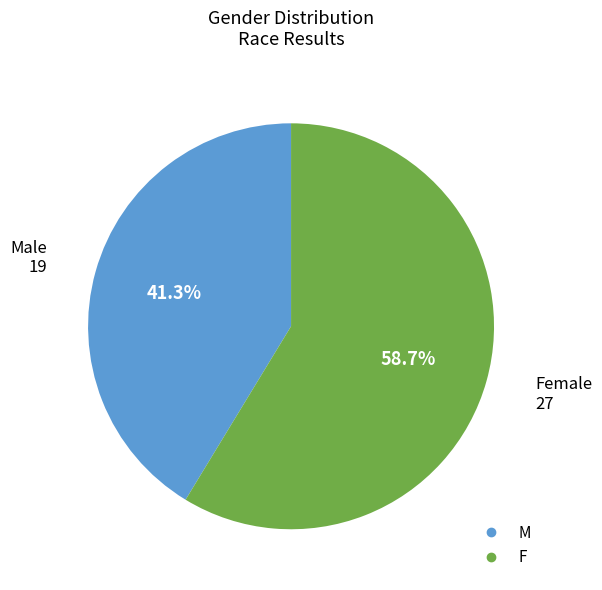

True or false: F accounts for 59% of the total.

True